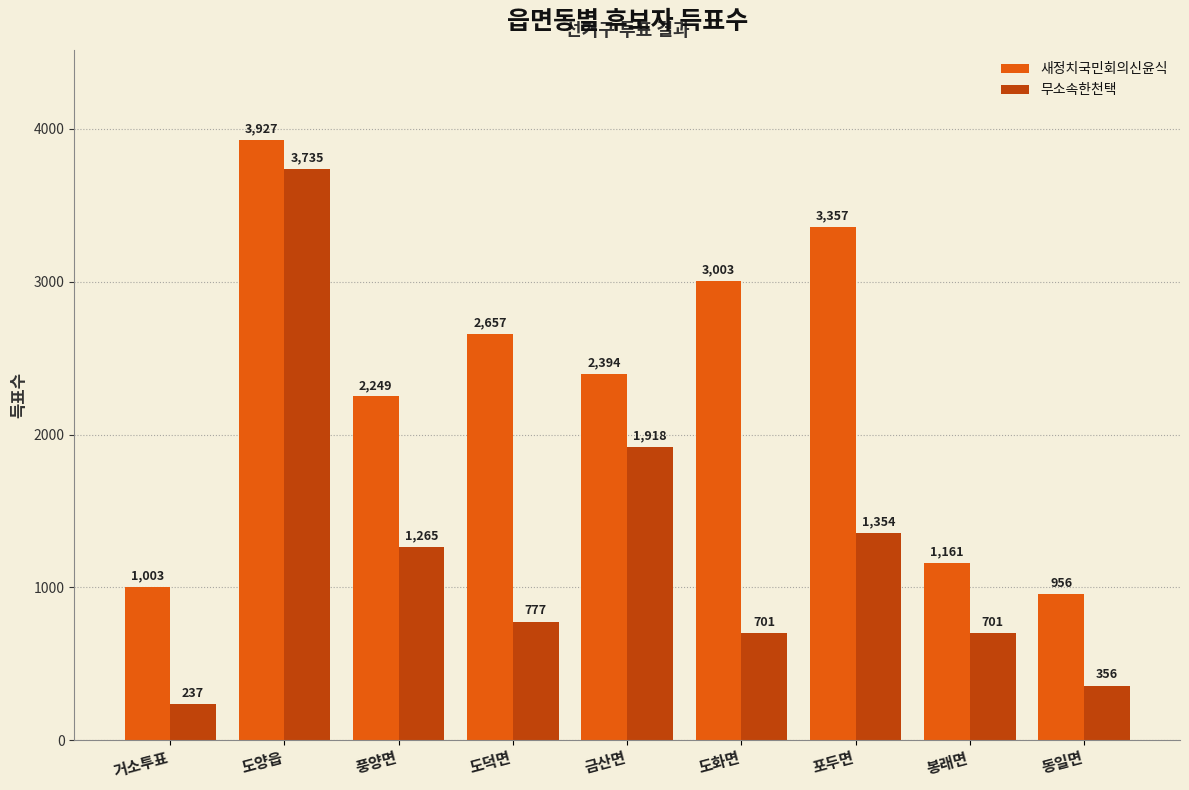

Are the bars horizontal?

No